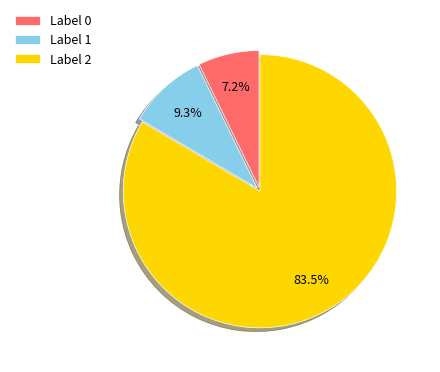

How many segments does this pie chart have?

3